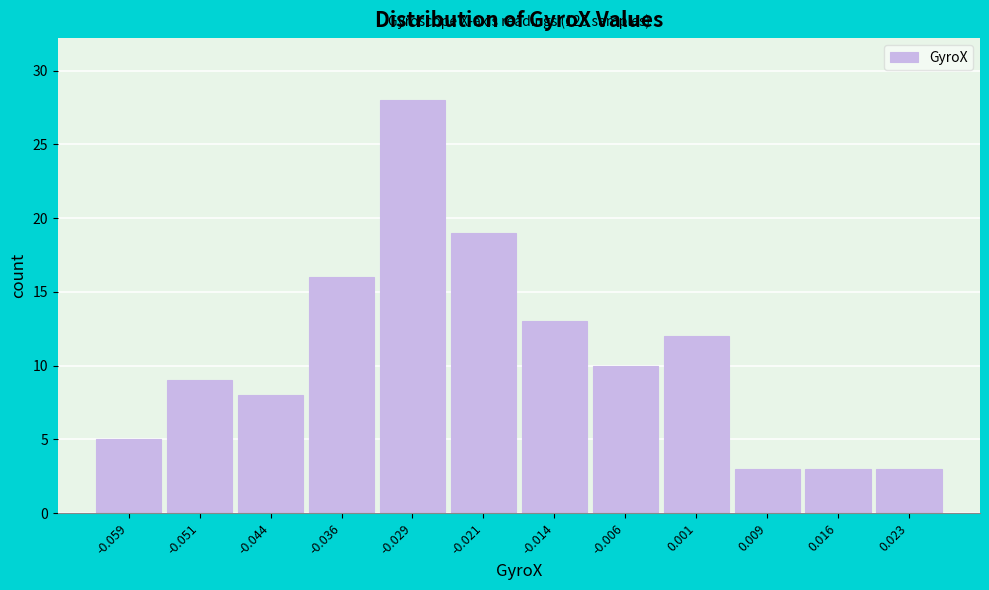

Reading right to left, list all the values displayed in this chart.

3	3	3	12	10	13	19	28	16	8	9	5